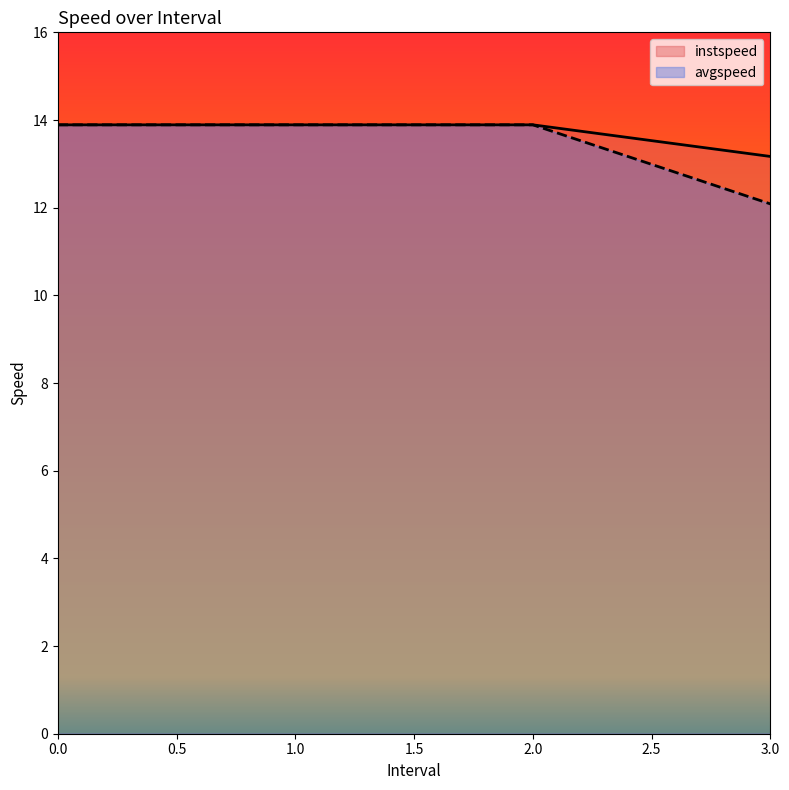

How many categories are shown in the chart?

4